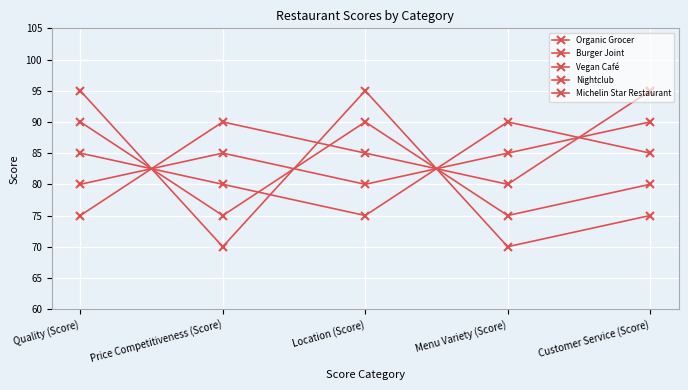

True or false: Vegan Café has more than 1 interior local peaks.

False